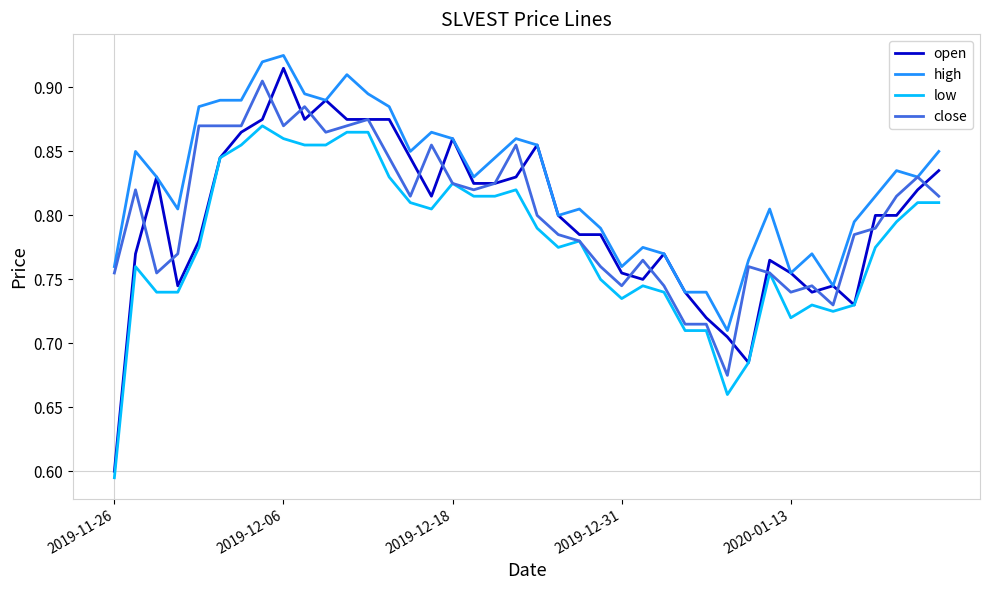

Which series has the widest spread of values?

open